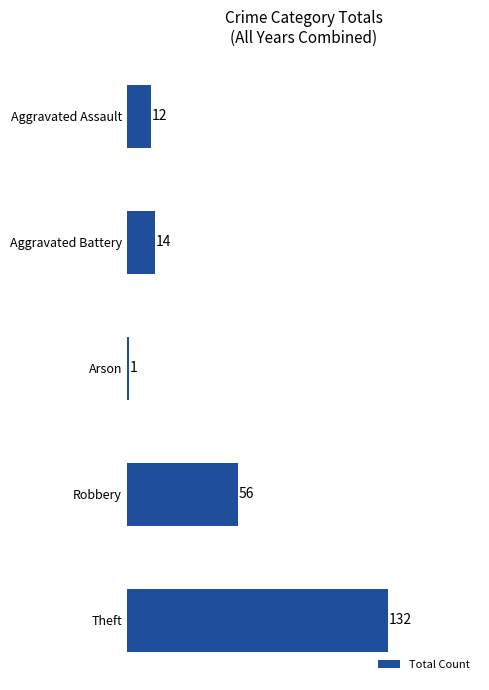

What is the average value?

43